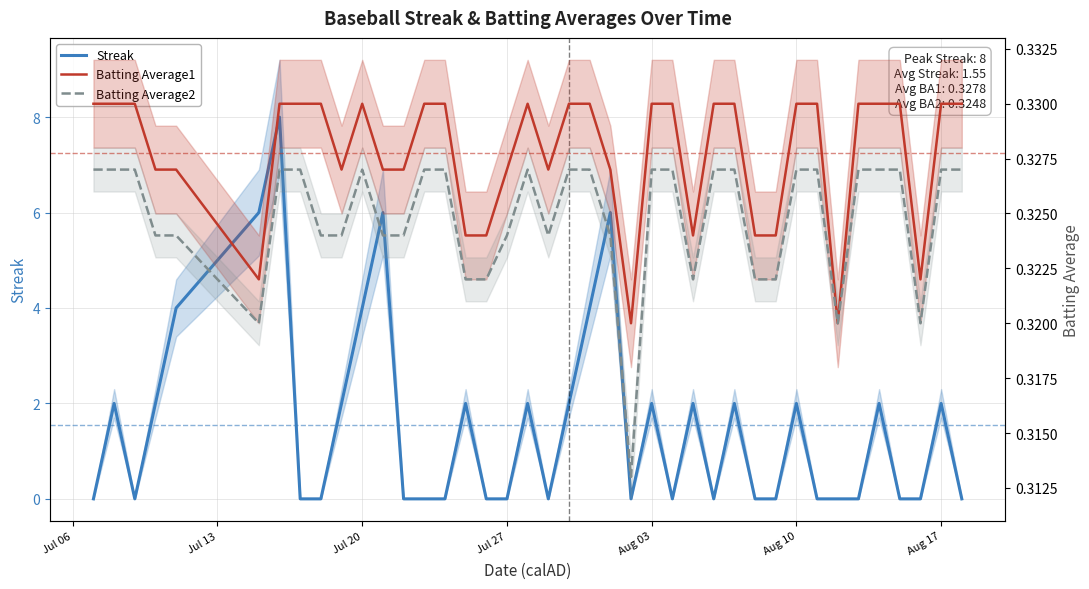

Count the Batting Average2 values in the range 0 to 1.

40